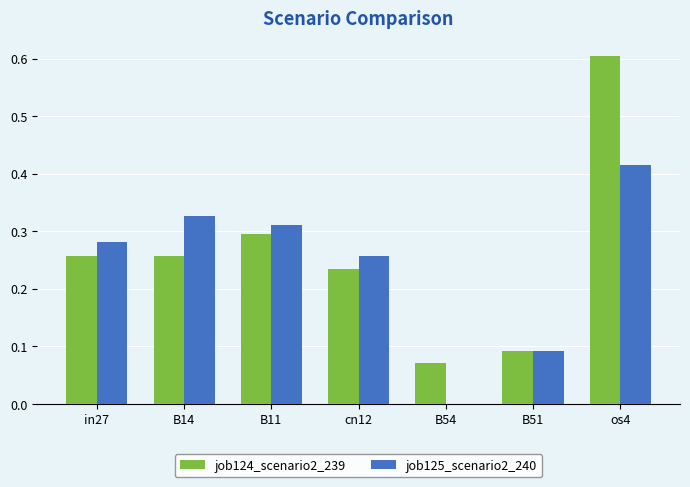

The job124_scenario2_239 series shows 0.3 at in27. True or false?

True